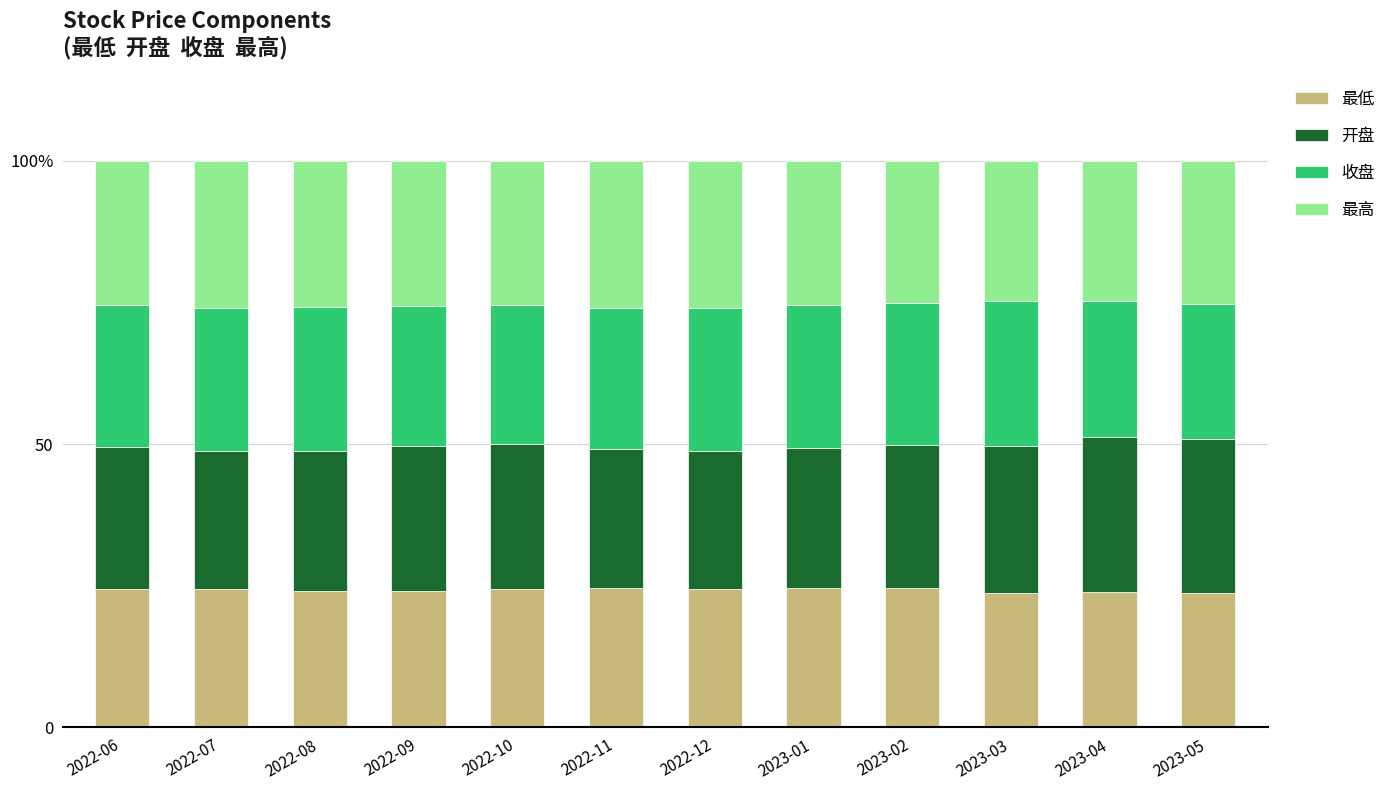

Does the chart contain stacked bars?

Yes